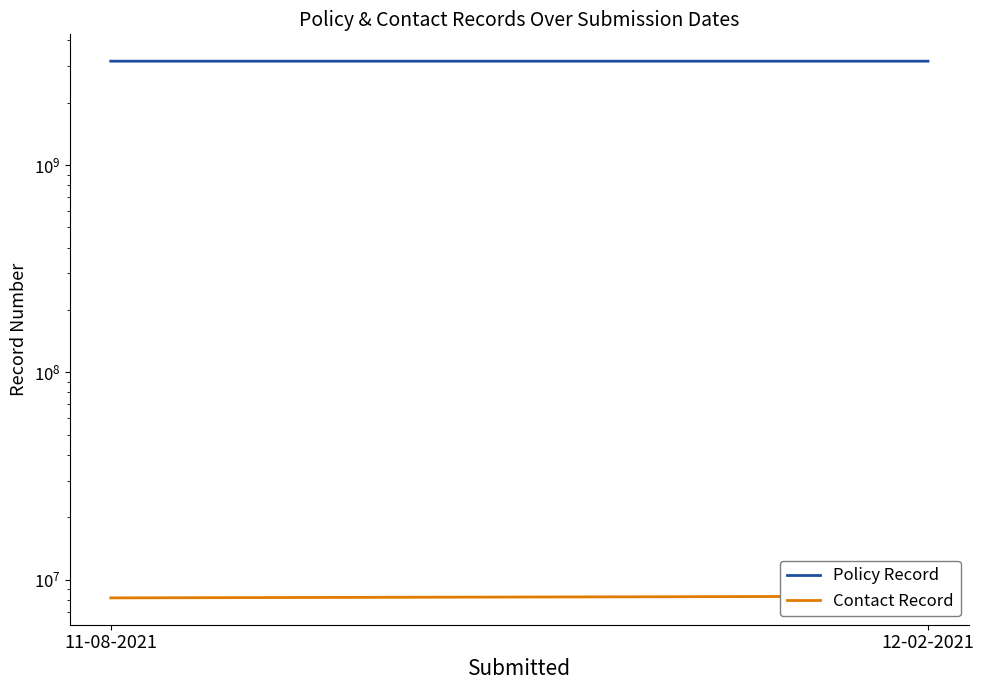

Rank the series at 12-02-2021 from highest to lowest value.

Policy Record, Contact Record